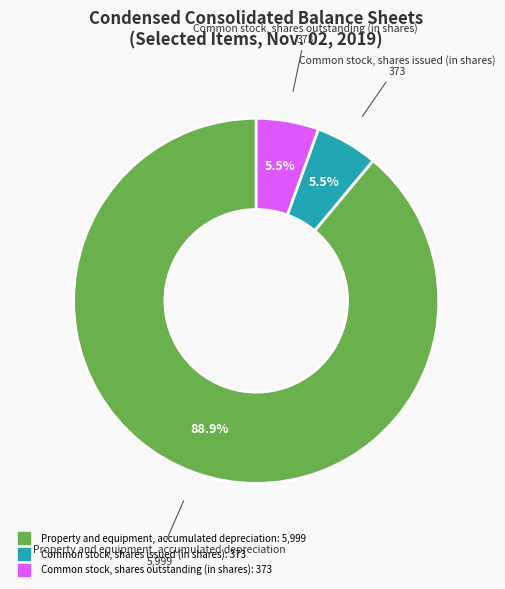

How many slices are in this pie chart?

3